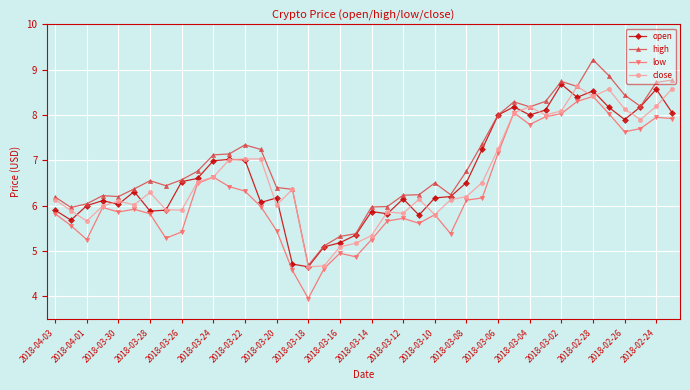

Which series has the largest total across all categories?

high